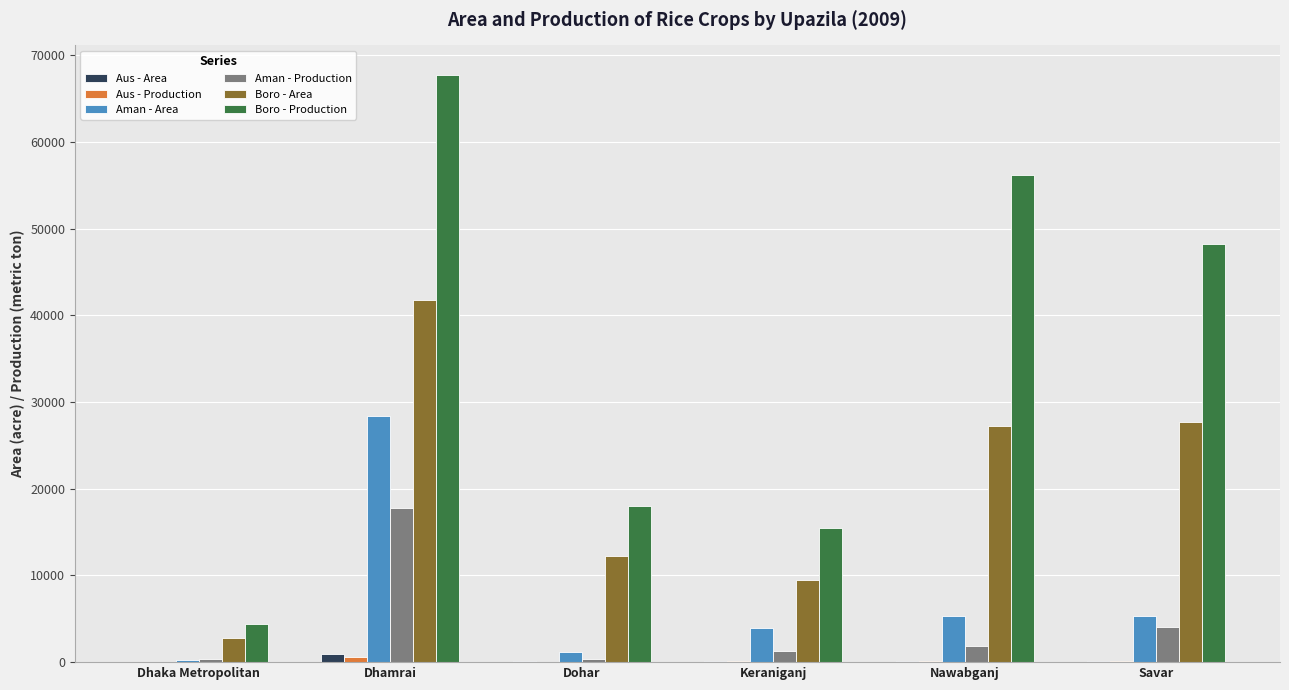

Which series changed the most between Dhamrai and Dohar?

Boro - Production